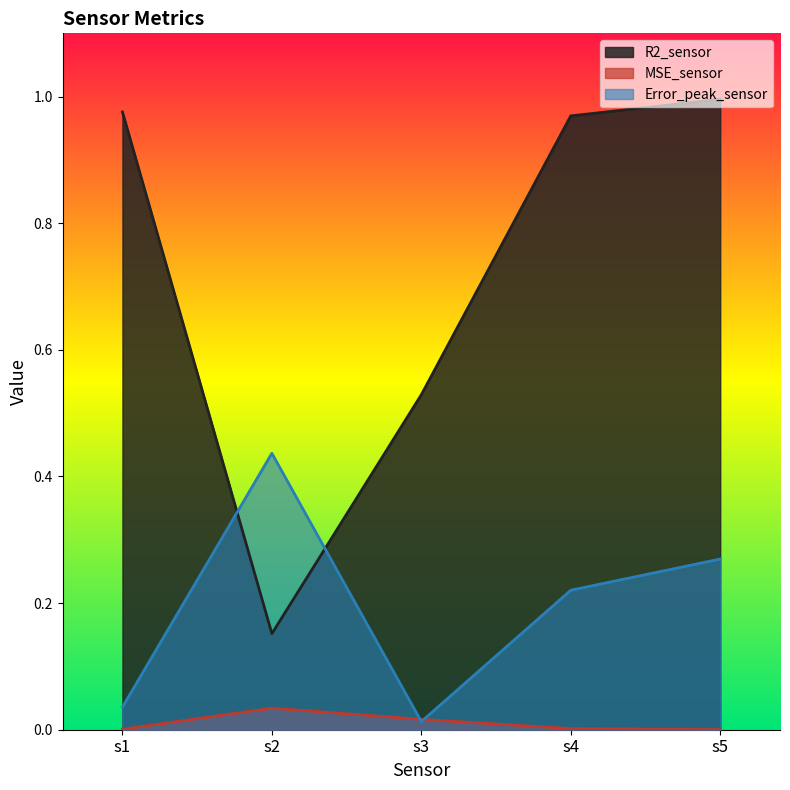

How many intersections are there between MSE_sensor and Error_peak_sensor?

2